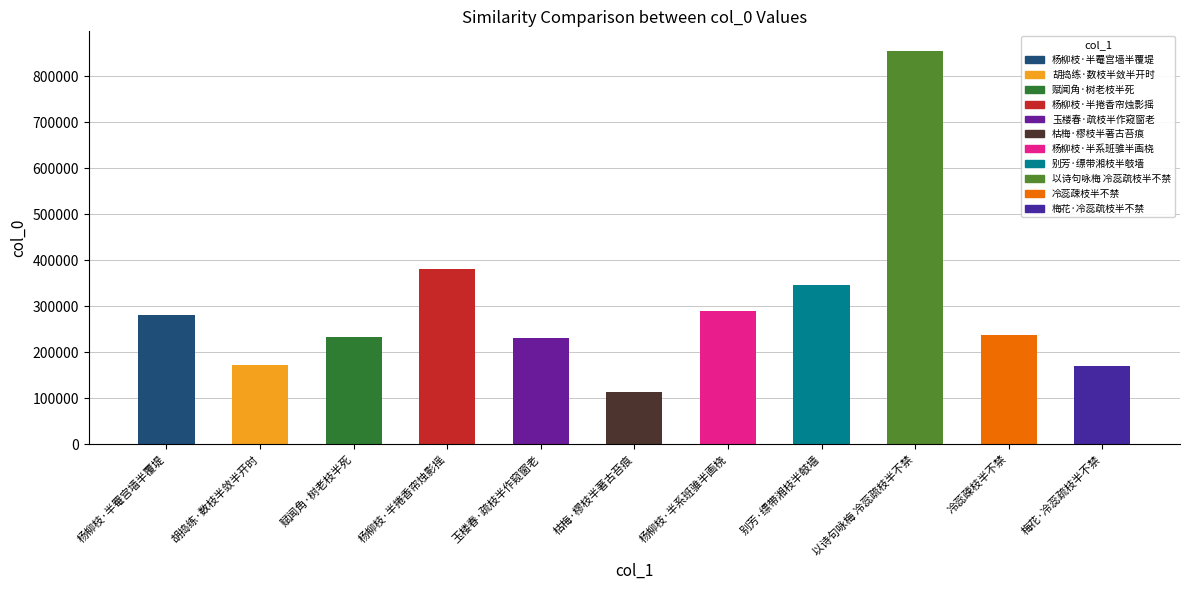

List the labels in order of value, smallest first.

枯梅·樛枝半著古苔痕, 梅花·冷蕊疏枝半不禁, 胡捣练·数枝半敛半开时, 玉楼春·疏枝半作窥窗老, 赋闻角·树老枝半死, 冷蕊疎枝半不禁, 杨柳枝·半罨宫墙半覆堤, 杨柳枝·半系班骓半画桡, 别芳·缥带湘枝半攲墙, 杨柳枝·半捲香帘烛影摇, 以诗句咏梅 冷蕊疏枝半不禁